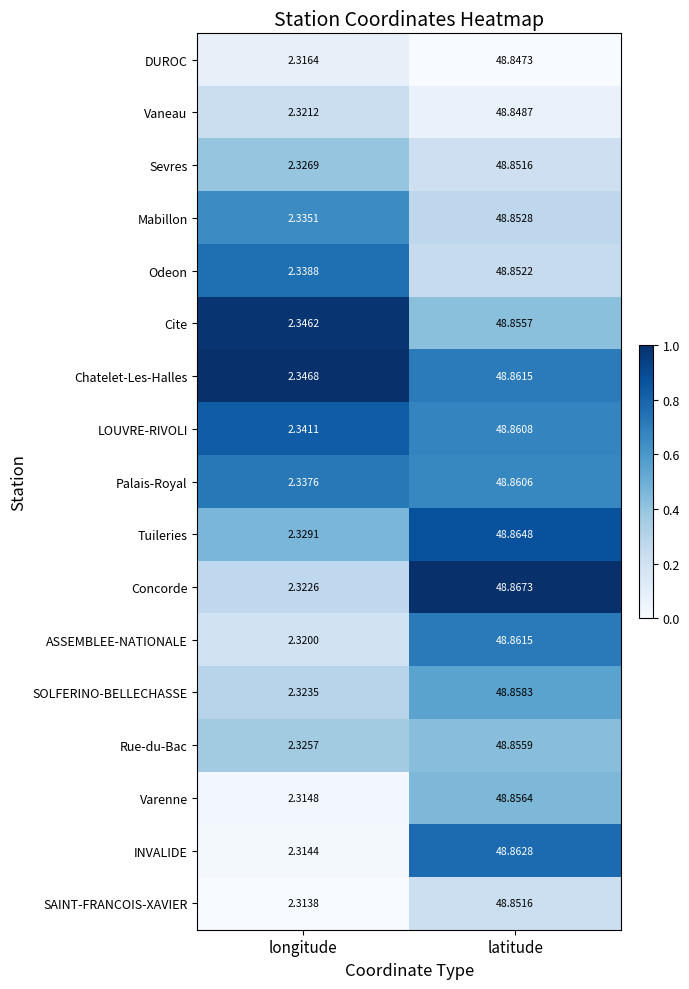

At which category does the chart reach its minimum across all series?

longitude